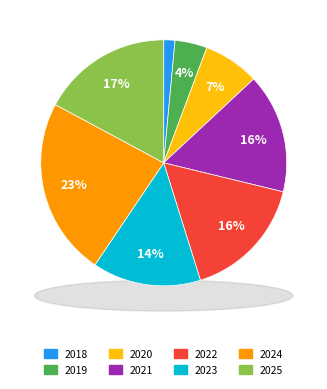

Is it true that 2025 is 10% of the pie?

False